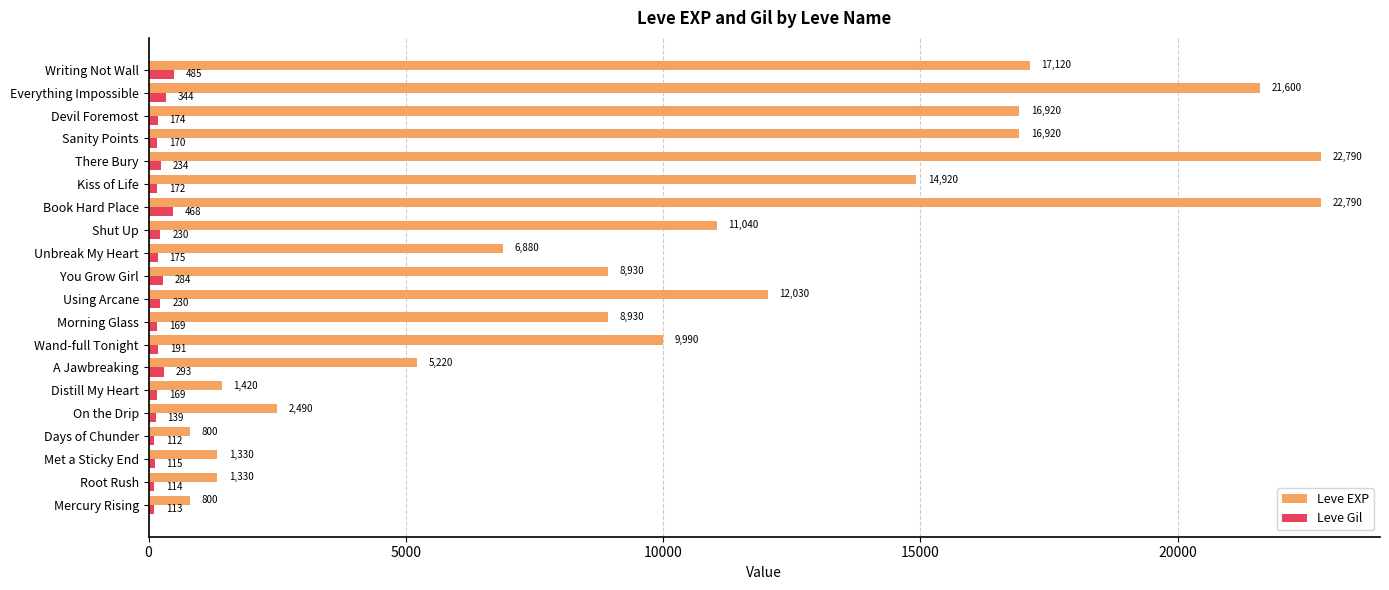

What is the sum of the Leve EXP values at Kiss of Life and Using Arcane?

26950